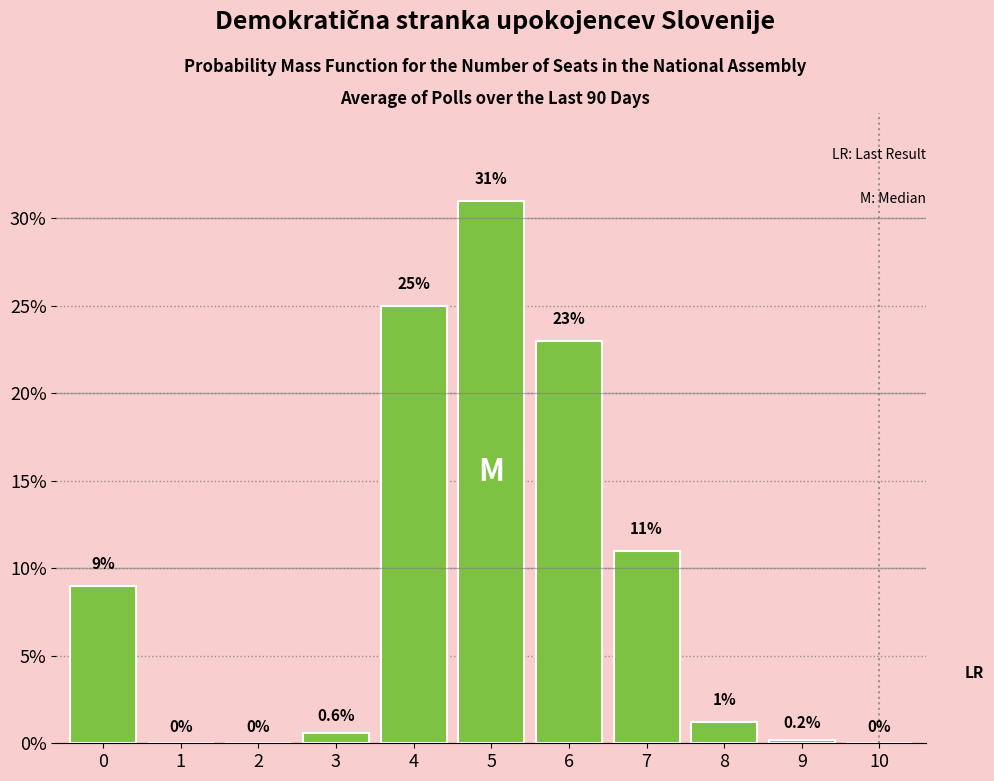

Reading right to left, what are all the values shown in this chart?

10=0.0	9=0.2	8=1.2	7=11.0	6=23.0	5=31.0	4=25.0	3=0.6	2=0.0	1=0.0	0=9.0